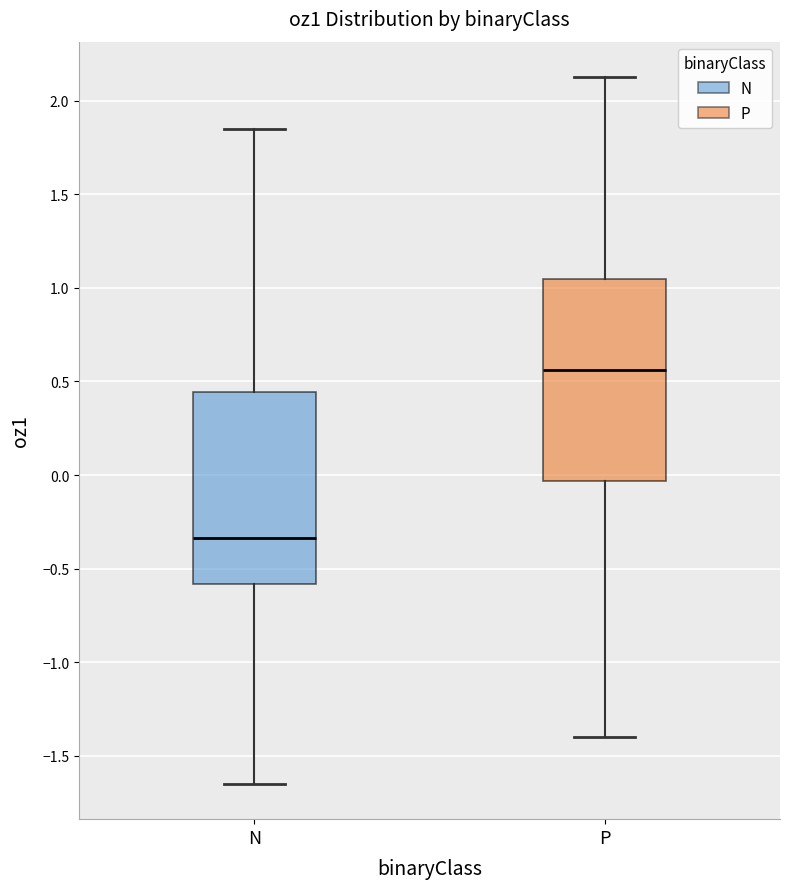

Reading left to right, transcribe this box plot: for each box, give where its median line is, the range the box spans, and where its two whiskers end, as read against the y-axis. The values are not printed on the chart, so give them approximately, as read against the axis.

N: median -0.35, box -0.60 to 0.45, whiskers -1.65 to 1.85
P: median 0.55, box -0.05 to 1.05, whiskers -1.40 to 2.15